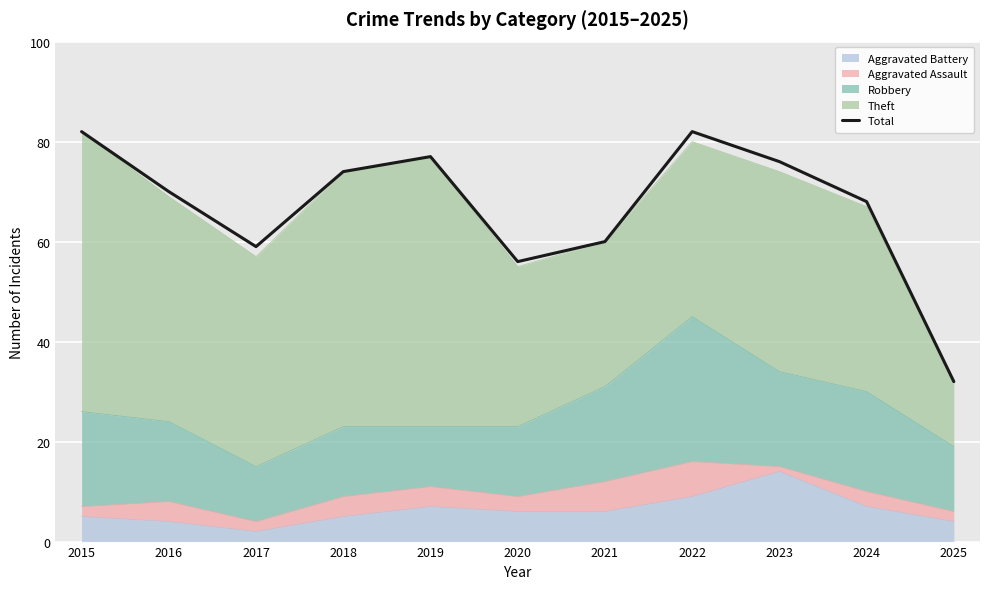

How many lines are shown in the chart?

1